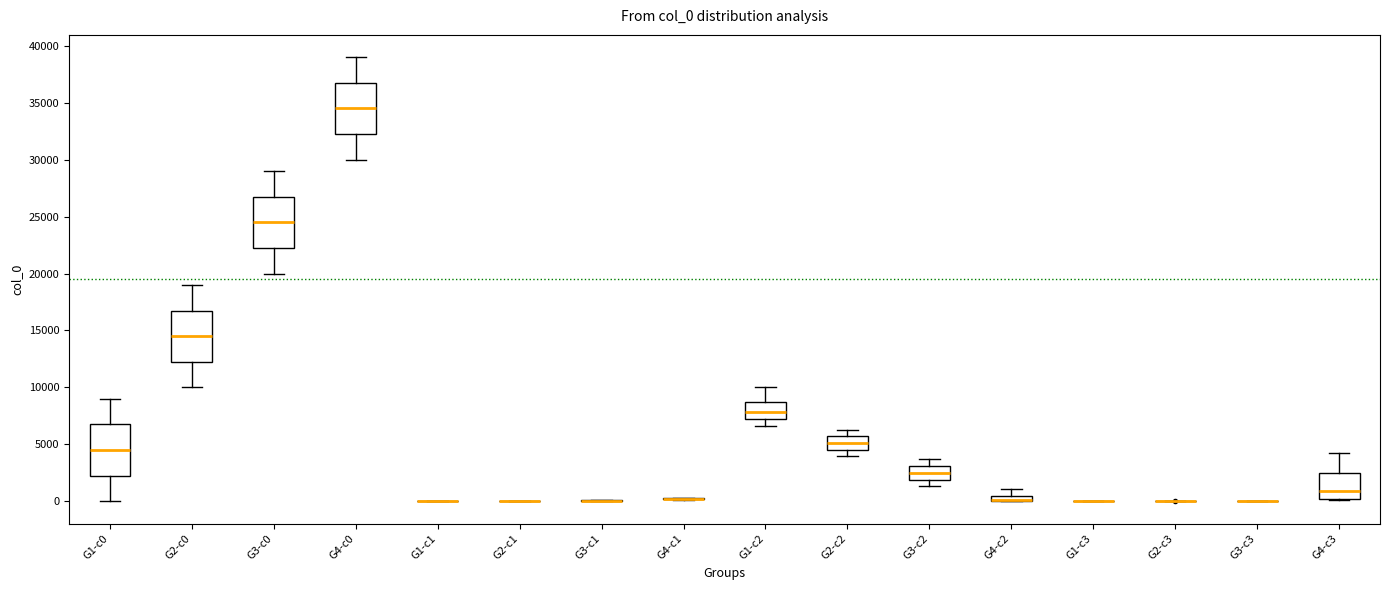

Where does the median line of the box for G3-c2 sit on the y-axis? The values are not printed on the chart, so give them approximately, as read against the axis.

2500